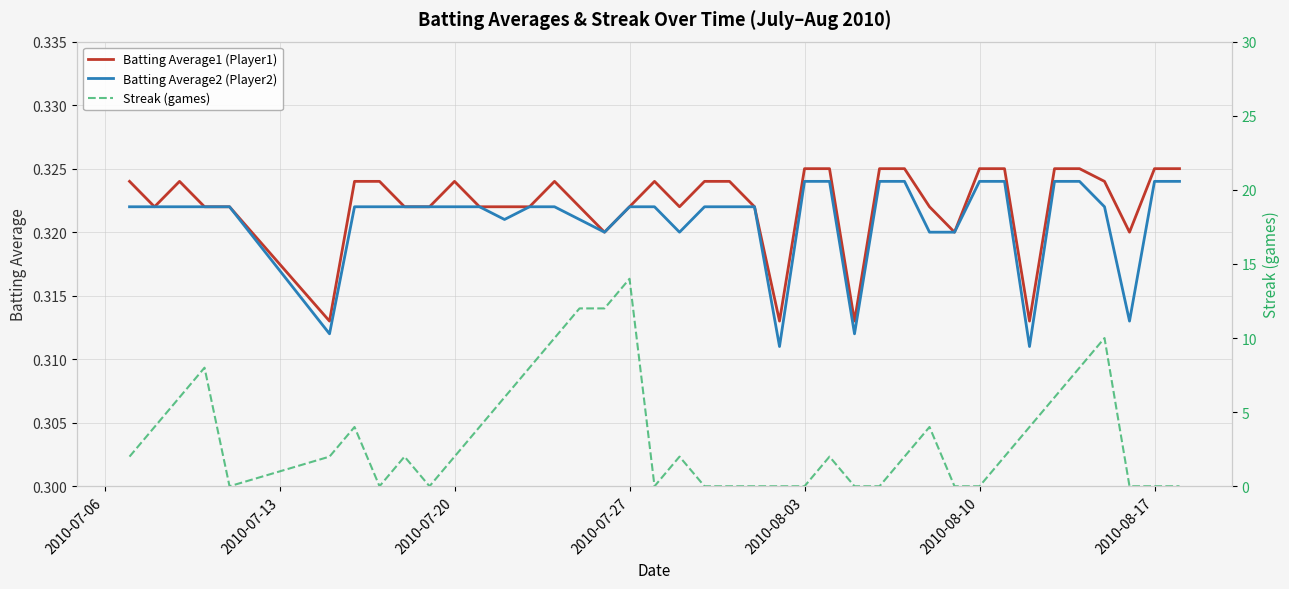

True or false: Batting Average1 (Player1) and Batting Average2 (Player2) intersect in this chart.

False